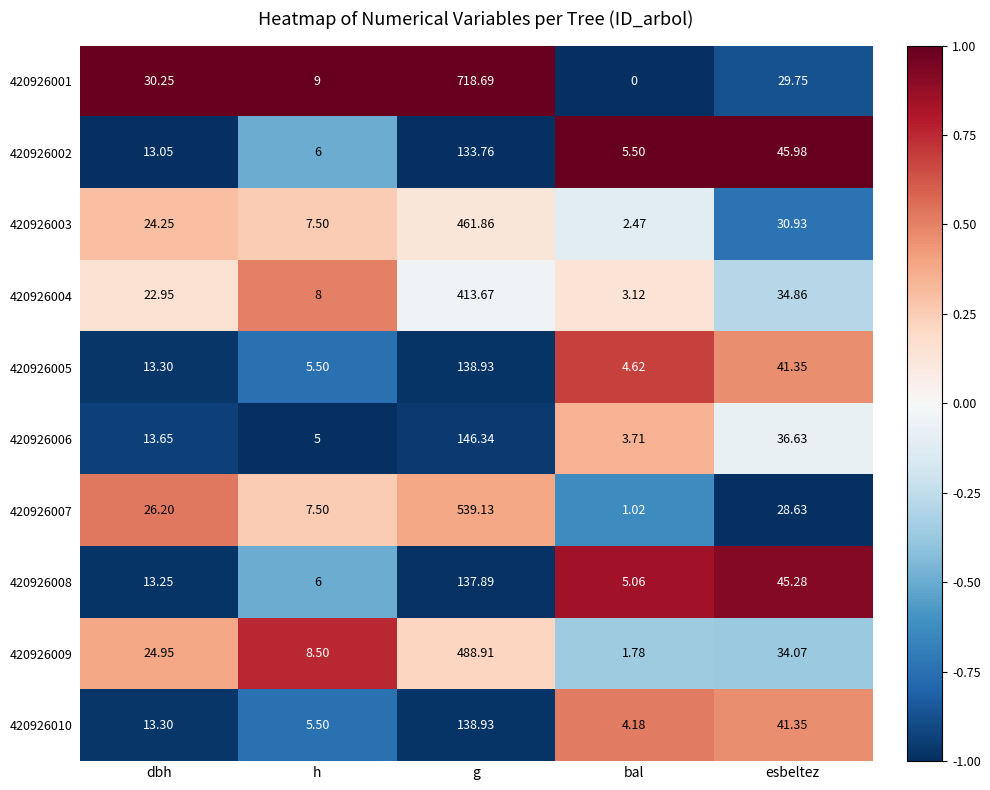

Is the value of 420926007 at bal greater than the value of 420926009 at bal?

No